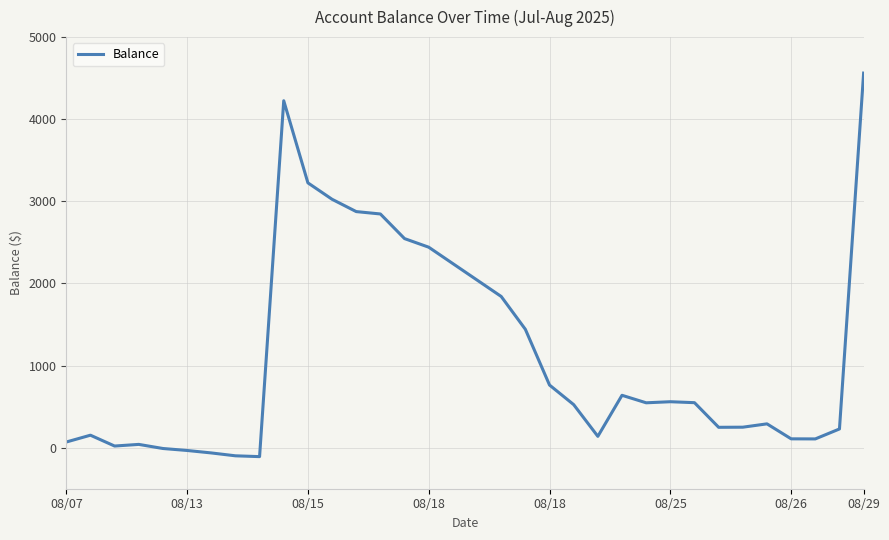

What is the difference between the maximum and minimum values?

4671.1